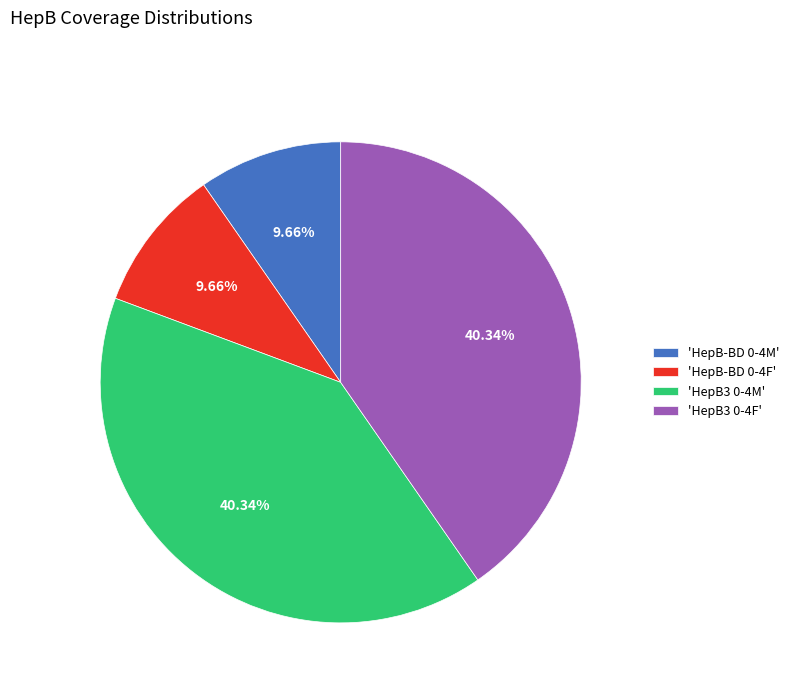

What is the ratio of the value at 'HepB3 0-4F' to the value at 'HepB3 0-4M'?

1.0